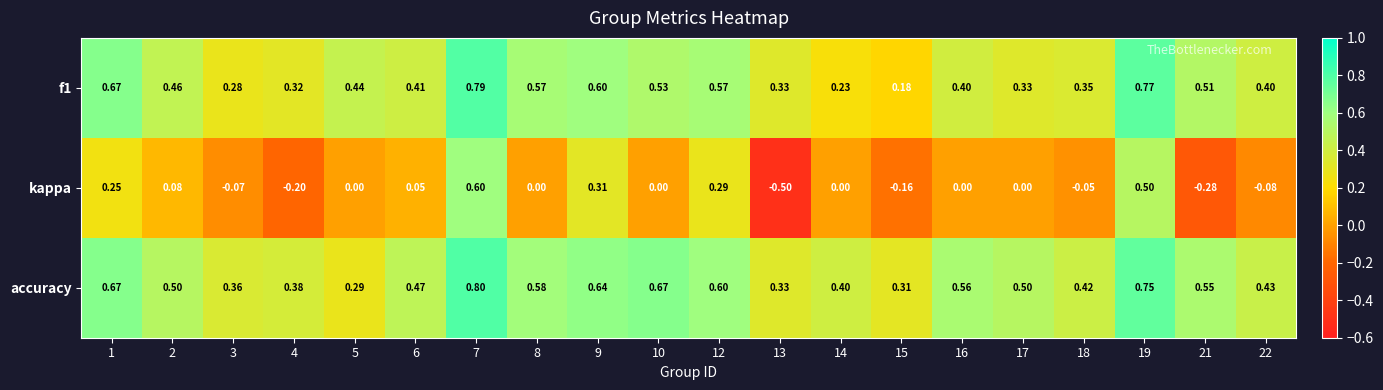

What is the total value across all series at 10?

1.2